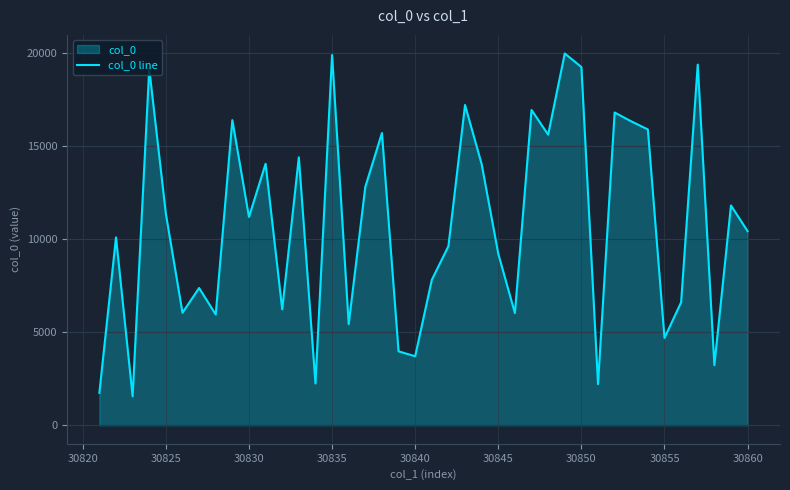

What is the smallest value displayed?

1550